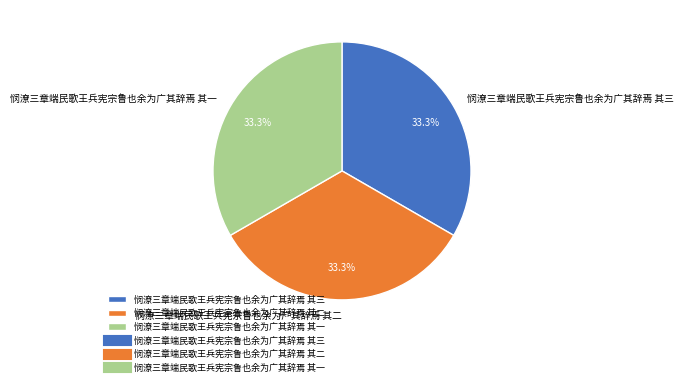

What percentage is the 悯潦三章端民歌王兵宪宗鲁也余为广其辞焉 其三 slice, to the nearest percent?

33%